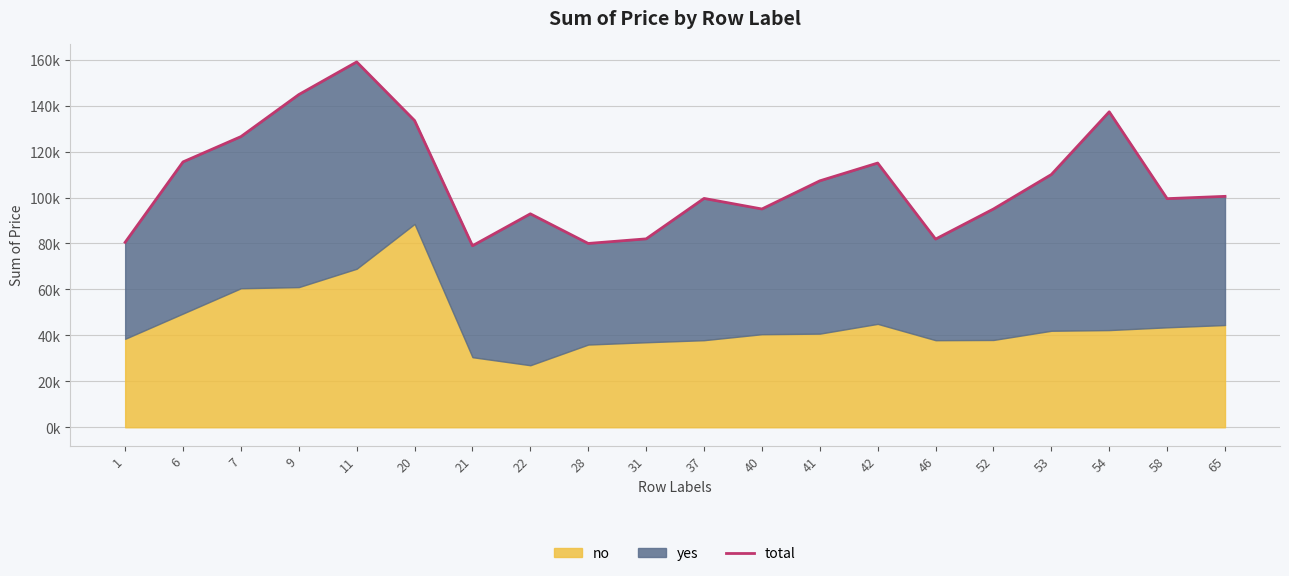

How many data points does each series have?

20